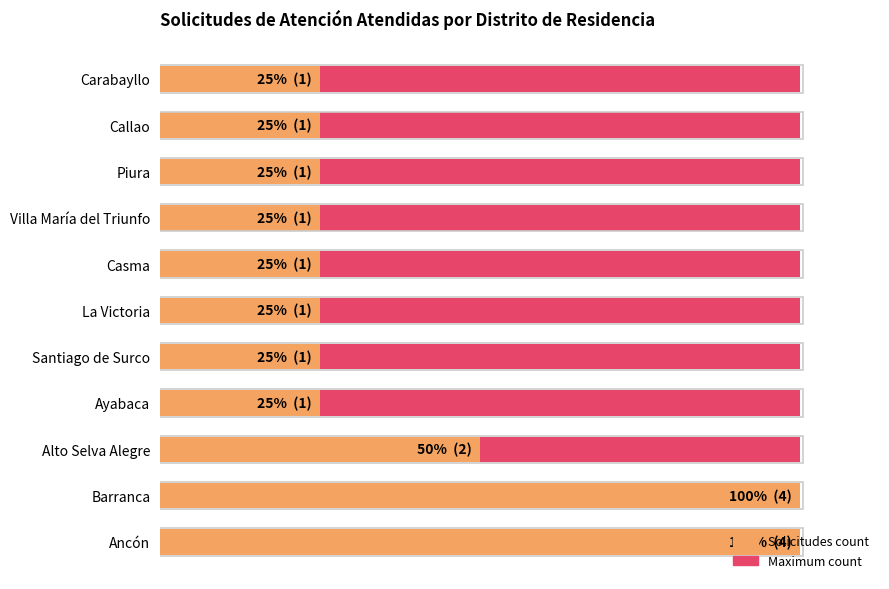

At 0.0, list the series in order from largest to smallest.

Solicitudes count, Maximum count